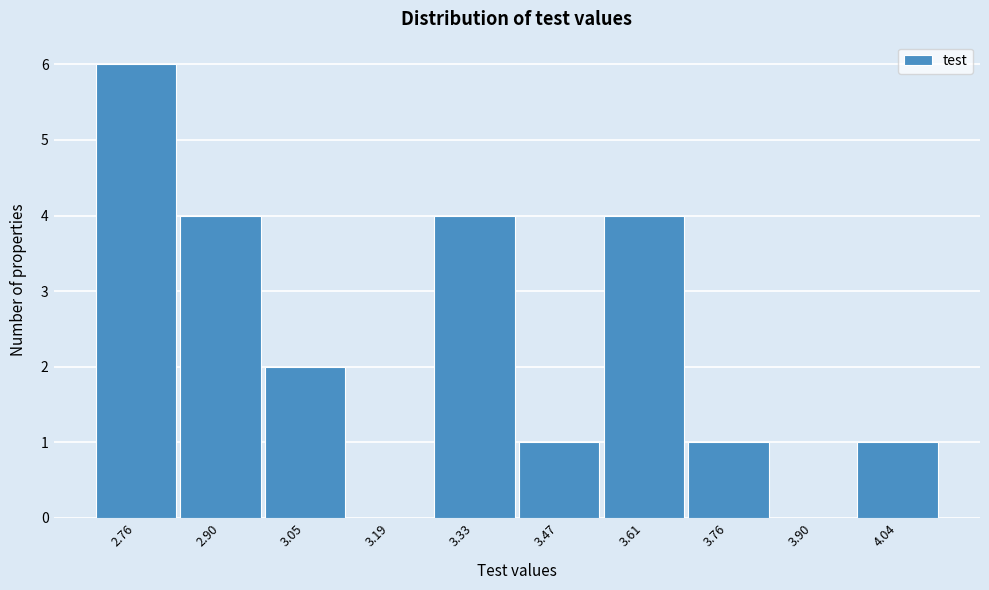

Reading left to right, transcribe all the data shown in this chart.

2.76=6	2.90=4	3.05=2	3.19=0	3.33=4	3.47=1	3.61=4	3.76=1	3.90=0	4.04=1